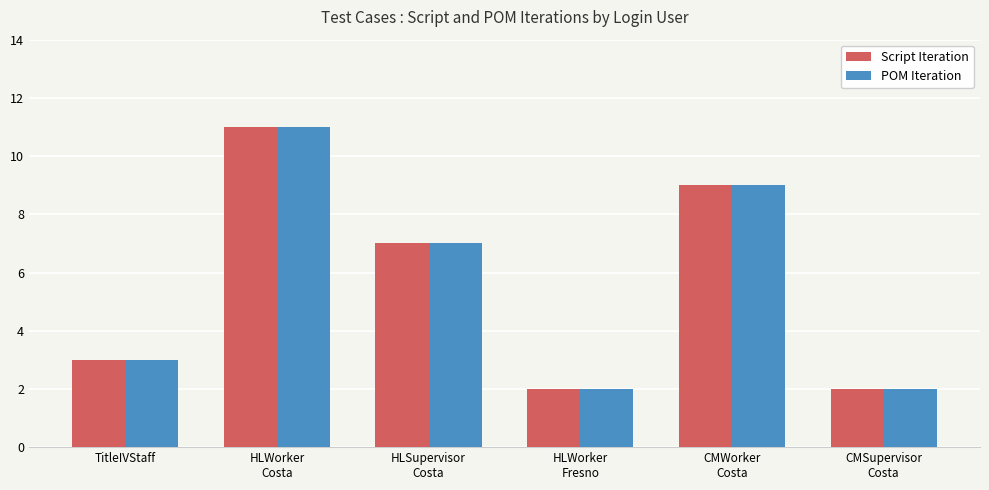

What is the approximate value of POM Iteration at HLWorker
Fresno?

2